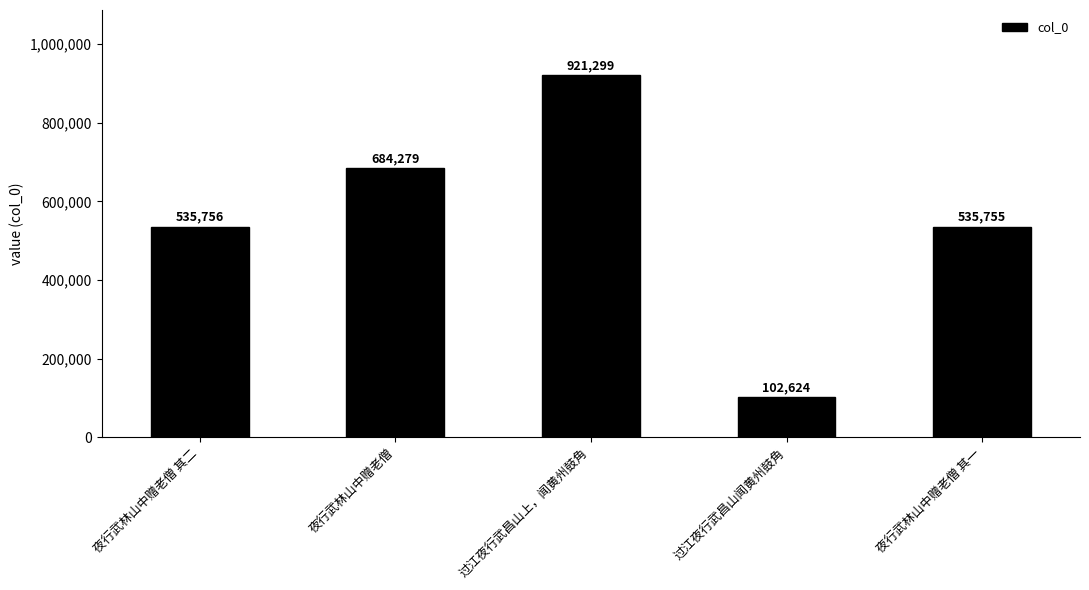

What is the change in value from 过江夜行武昌山闻黄州鼓角 to 夜行武林山中赠老僧 其一?

+433131